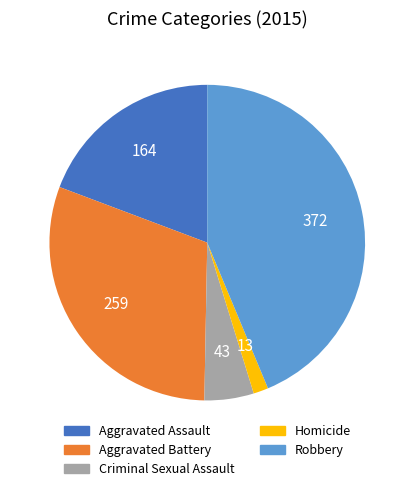

True or false: Homicide accounts for 2% of the total.

True